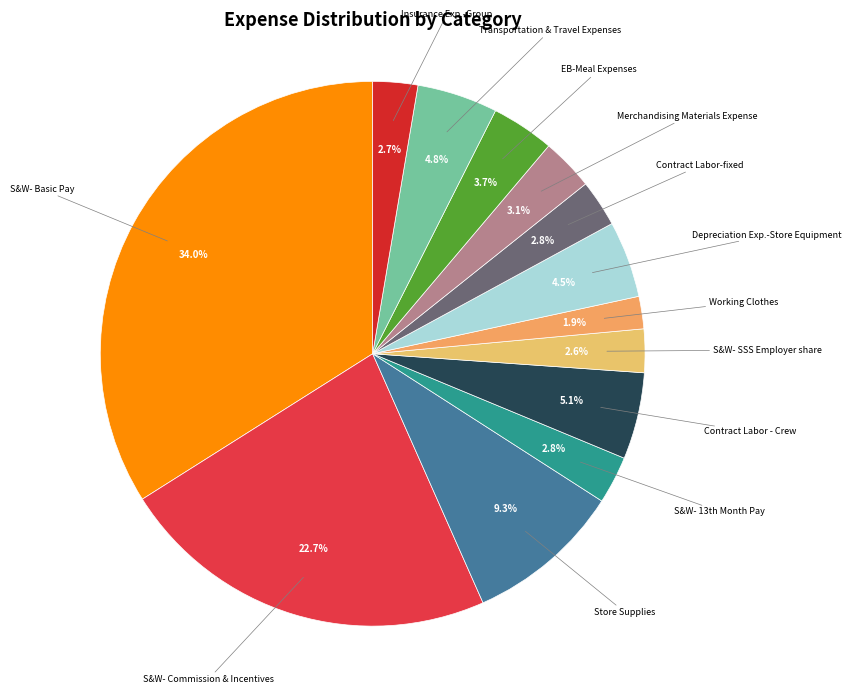

Count the number of slices in the pie.

13